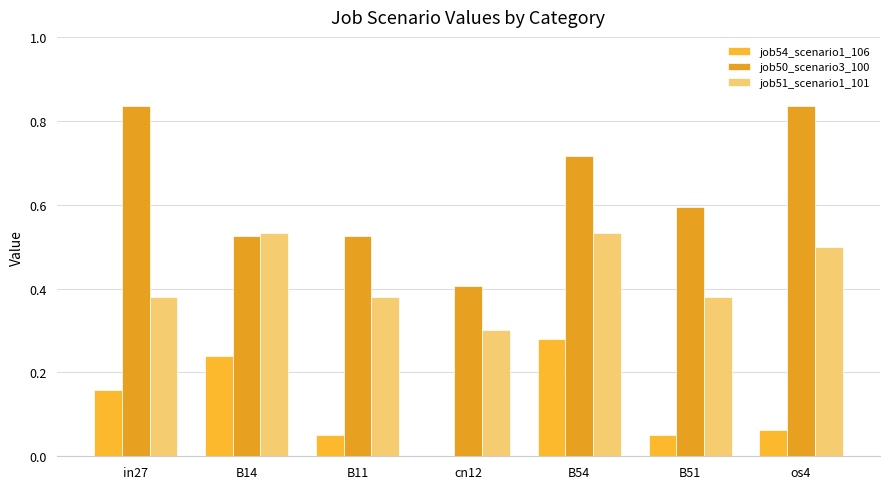

Is the value of job54_scenario1_106 at B54 greater than the value of job50_scenario3_100 at B54?

No